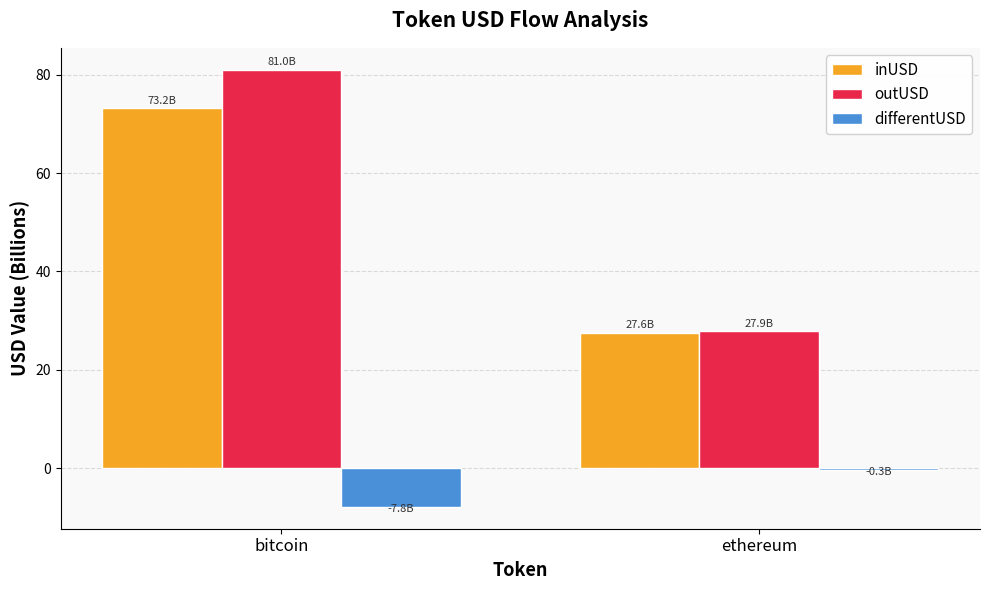

At which label does differentUSD reach its peak?

ethereum